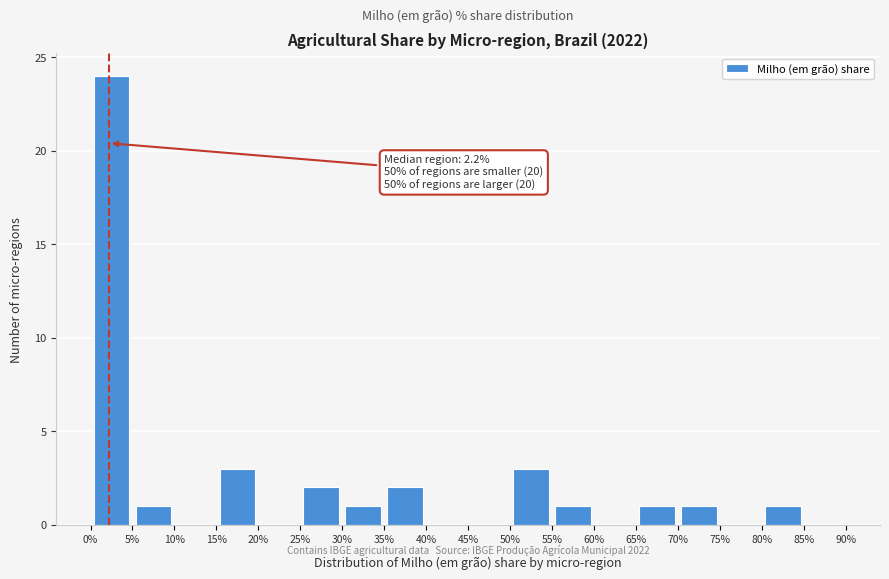

Over which range of the x-axis is the bar tallest?

0% to 5%